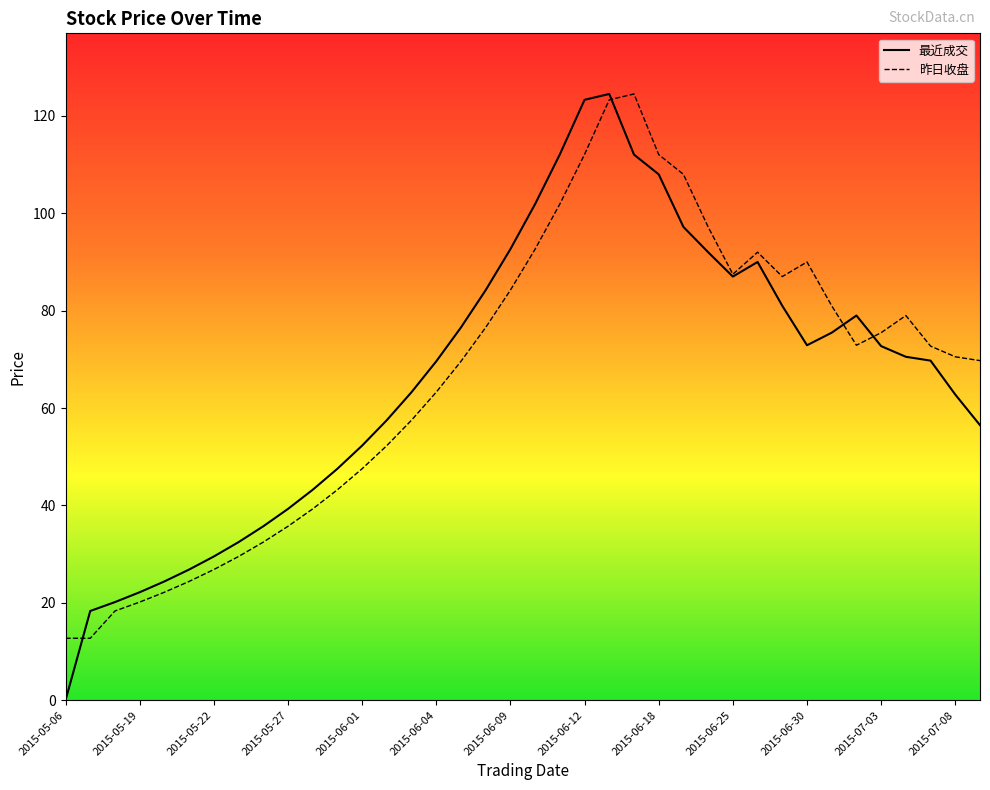

Does the chart display data point markers on the line(s)?

No